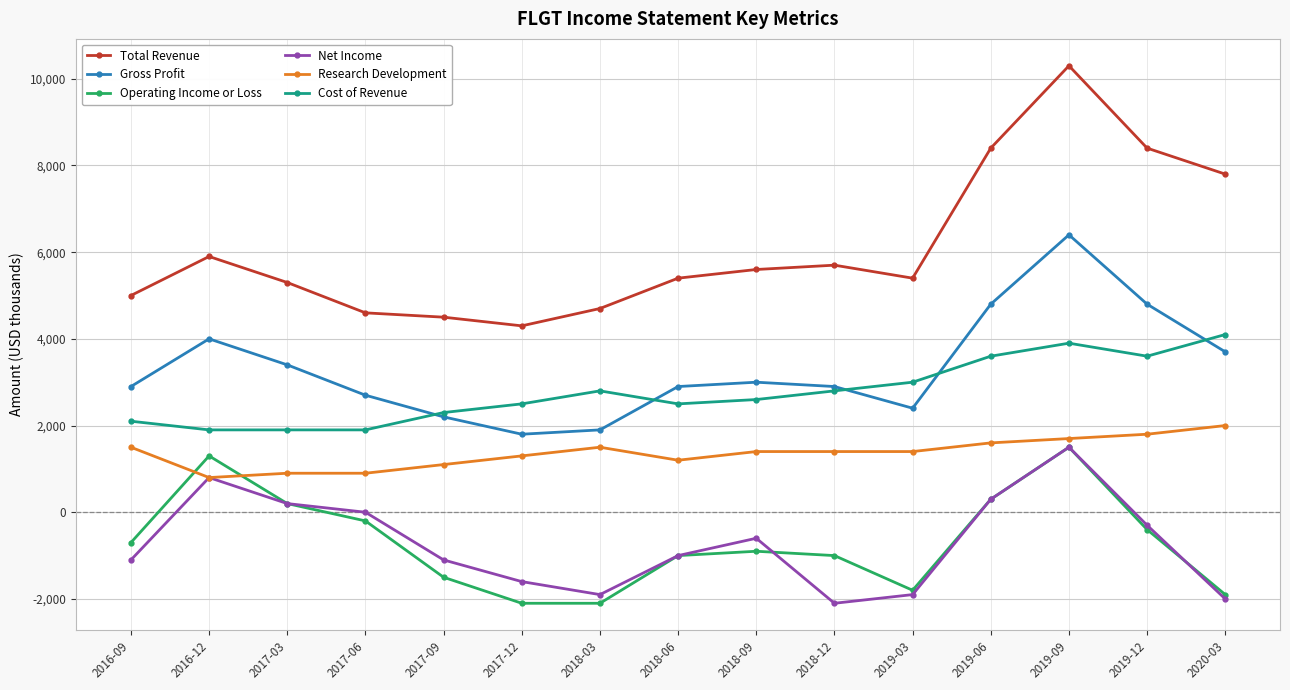

What is the minimum value for Gross Profit?

1800